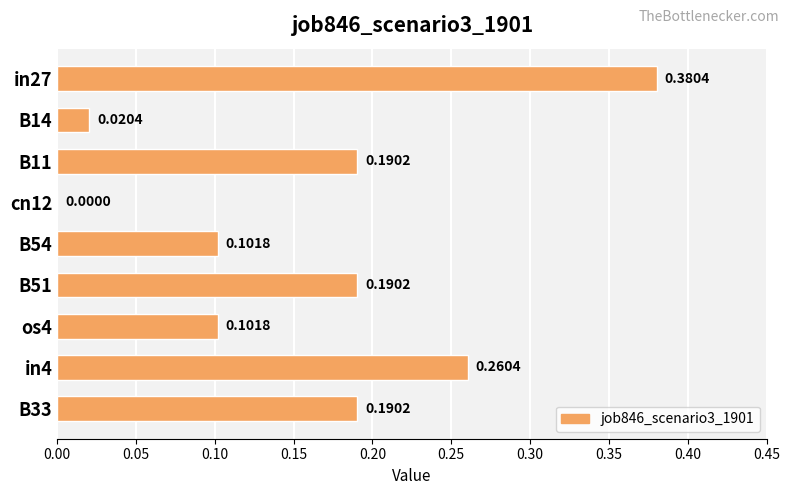

Which has a higher value, B54 or in4?

in4